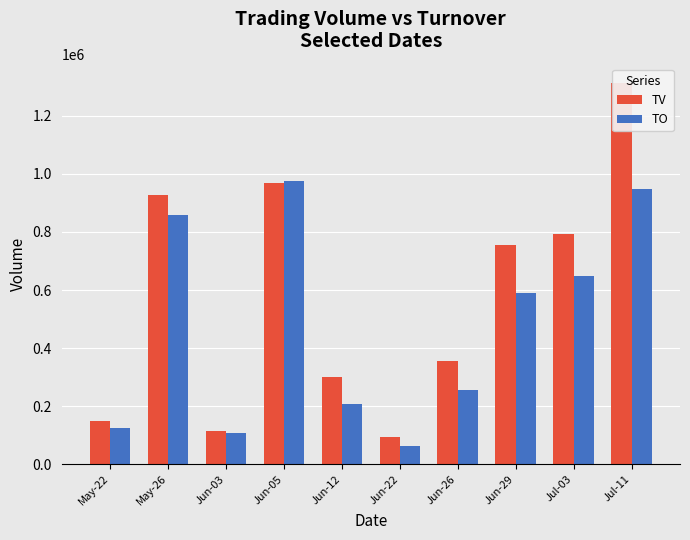

What is the spread (max minus min) of values at May-26?

68450